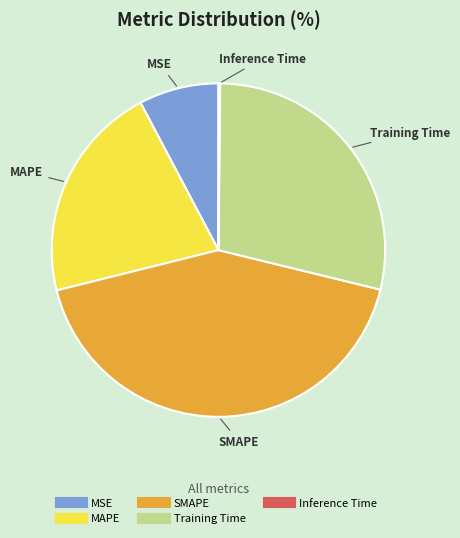

Is it true that Training Time is 23% of the pie?

False